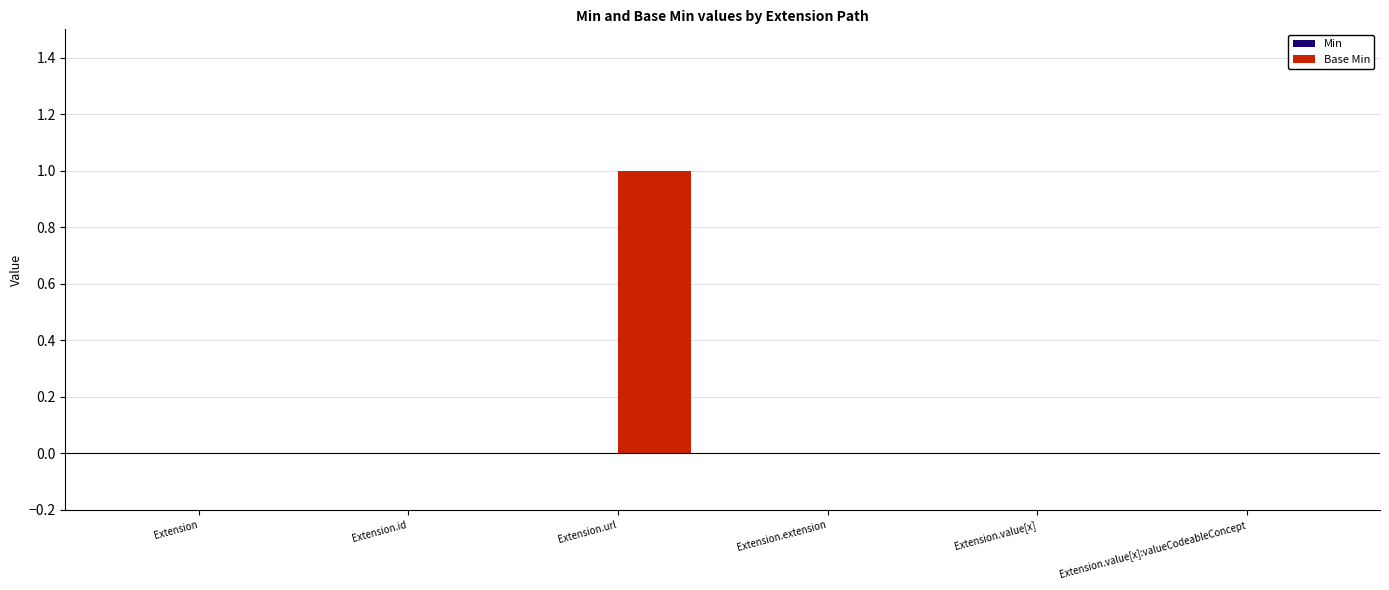

What is the change in value from Extension to Extension.url?

+1